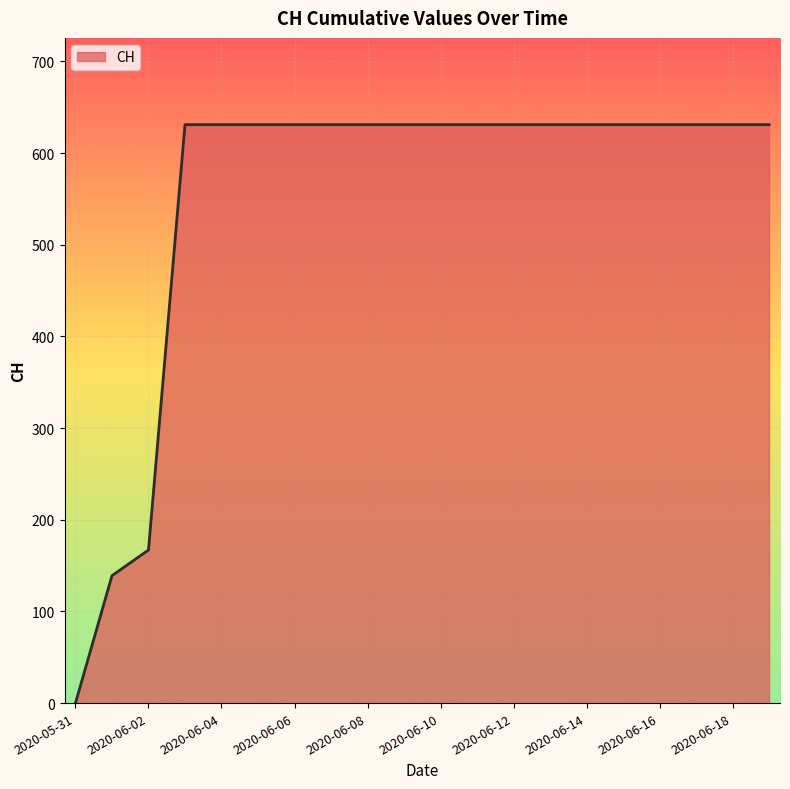

How many lines are shown in the chart?

1